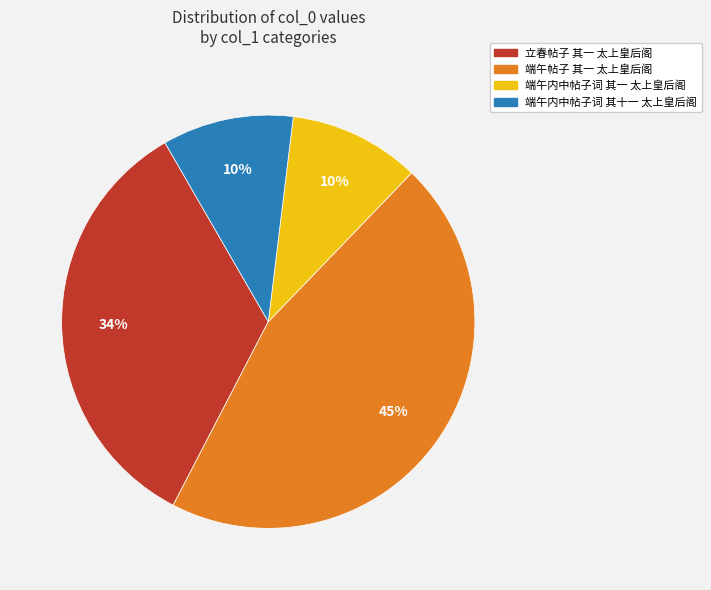

The 端午帖子 其一 太上皇后阁 slice represents 45% of the pie. True or false?

True